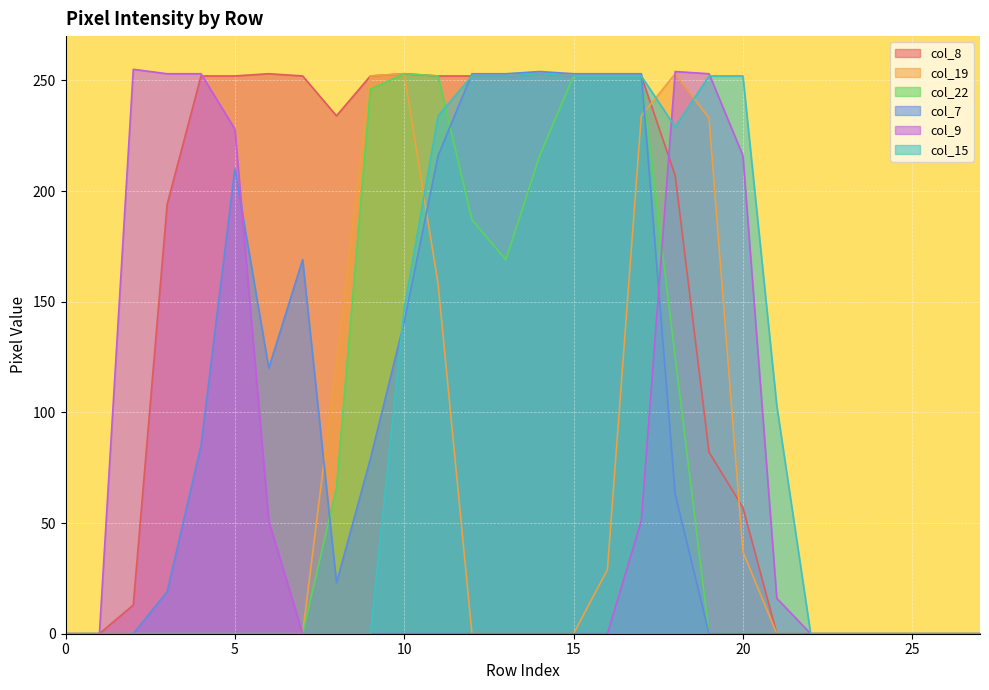

Which series ends up on top after the final intersection of col_19 and col_22?

col_19